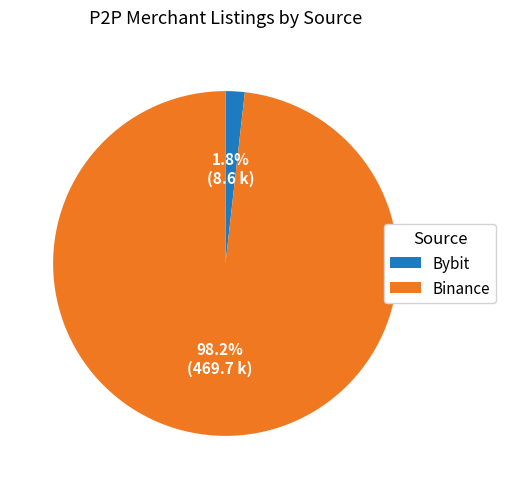

How many segments does this pie chart have?

2